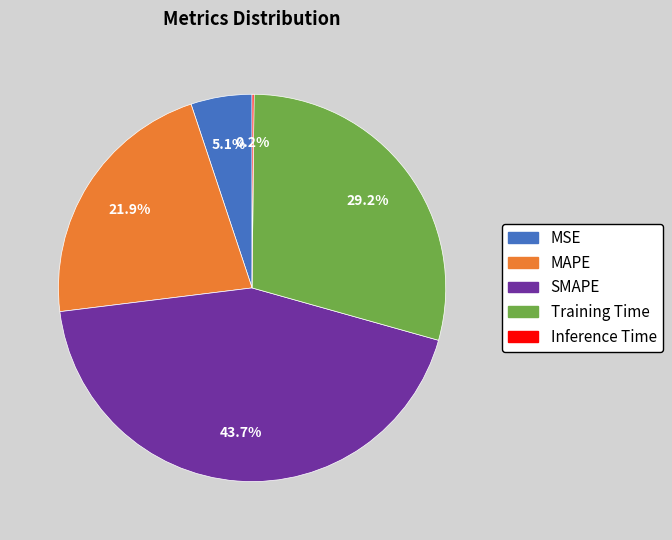

Combined, what portion of the pie is SMAPE and MSE?

48.8%